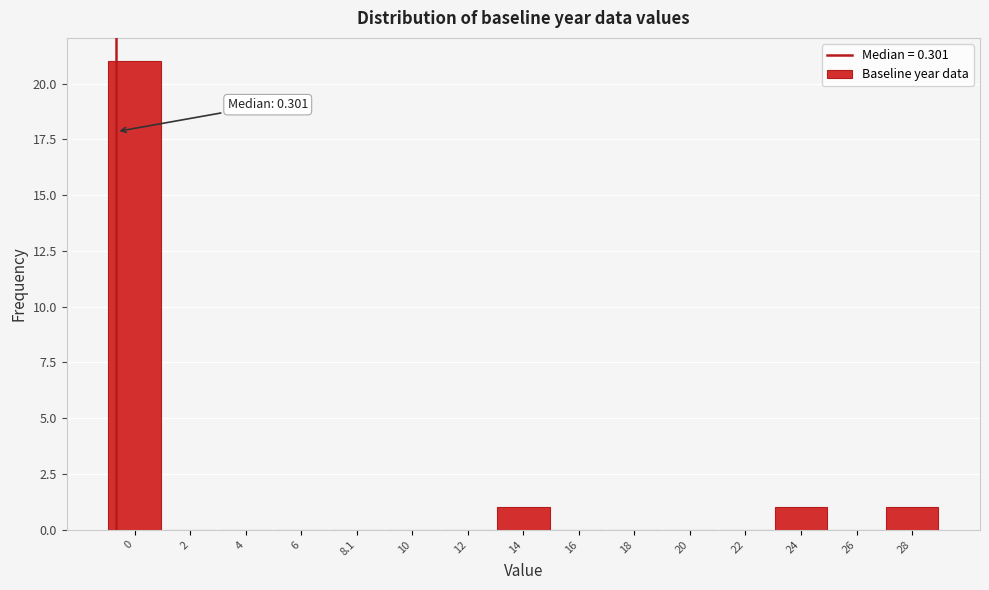

Reading right to left, transcribe all the data shown in this chart.

28=1	26=0	24=1	22=0	20=0	18=0	16=0	14=1	12=0	10=0	8.1=0	6=0	4=0	2=0	0=21